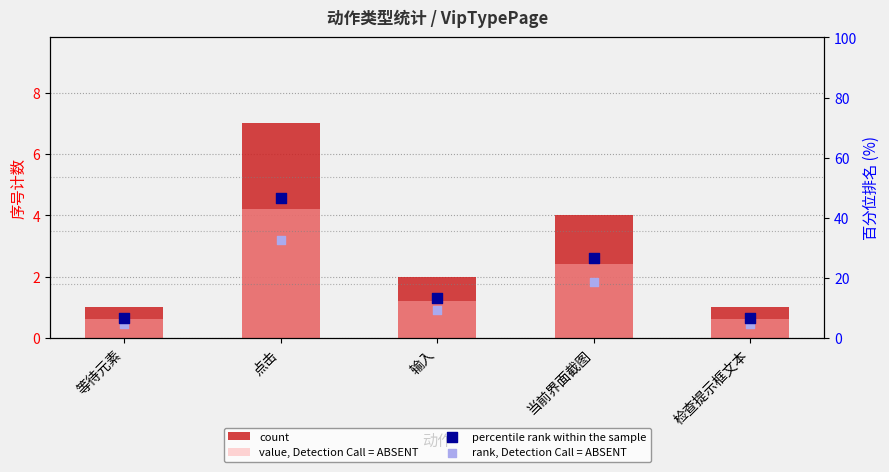

What is the total value across all series at 点击?

90.6